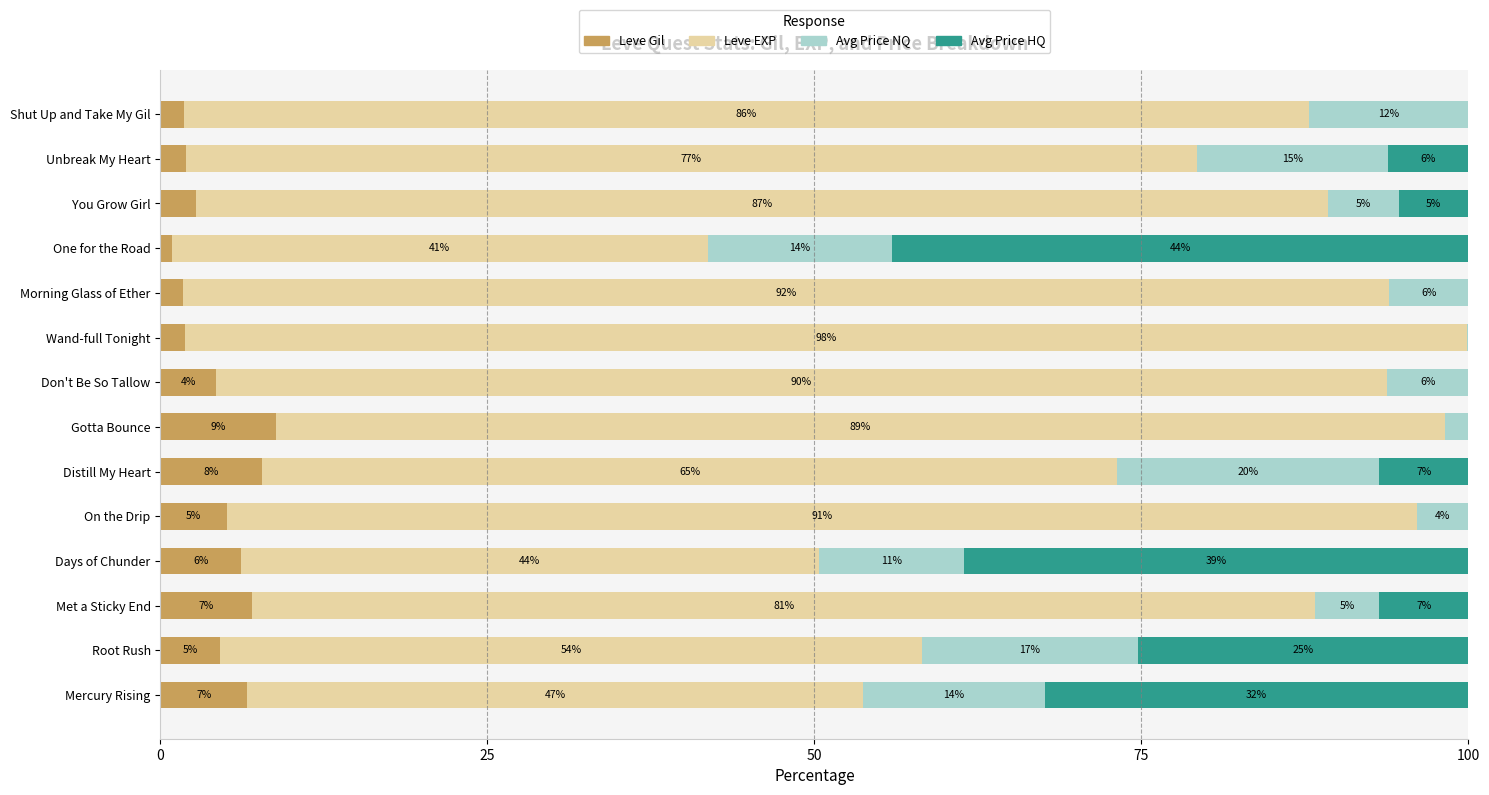

What are all the series names shown in the legend?

Leve Gil, Leve EXP, Avg Price NQ, Avg Price HQ